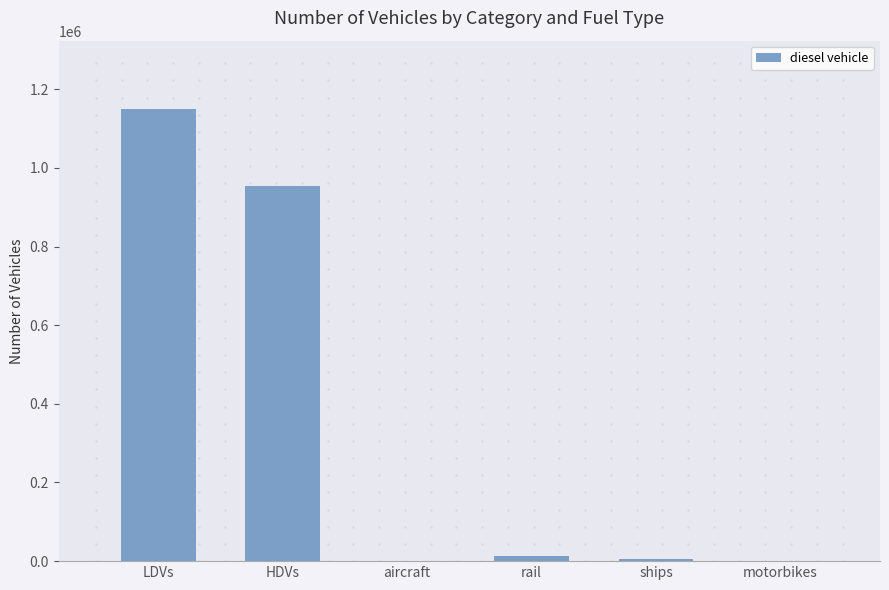

Which category has the highest value across all series?

LDVs